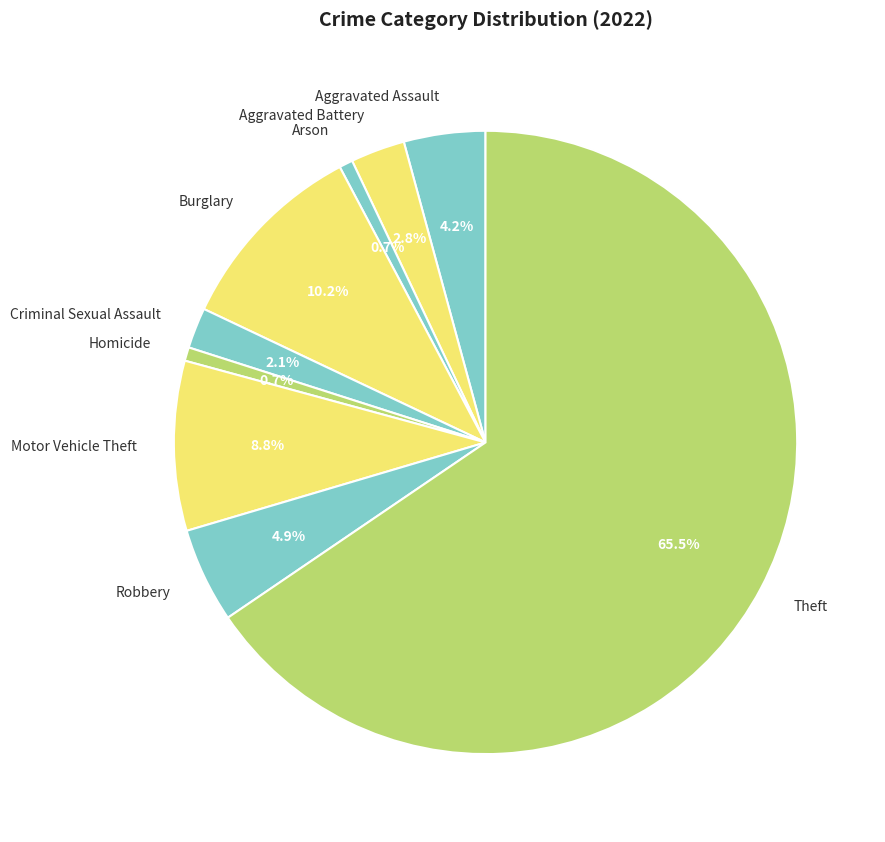

What percentage is the Arson slice, to the nearest percent?

1%